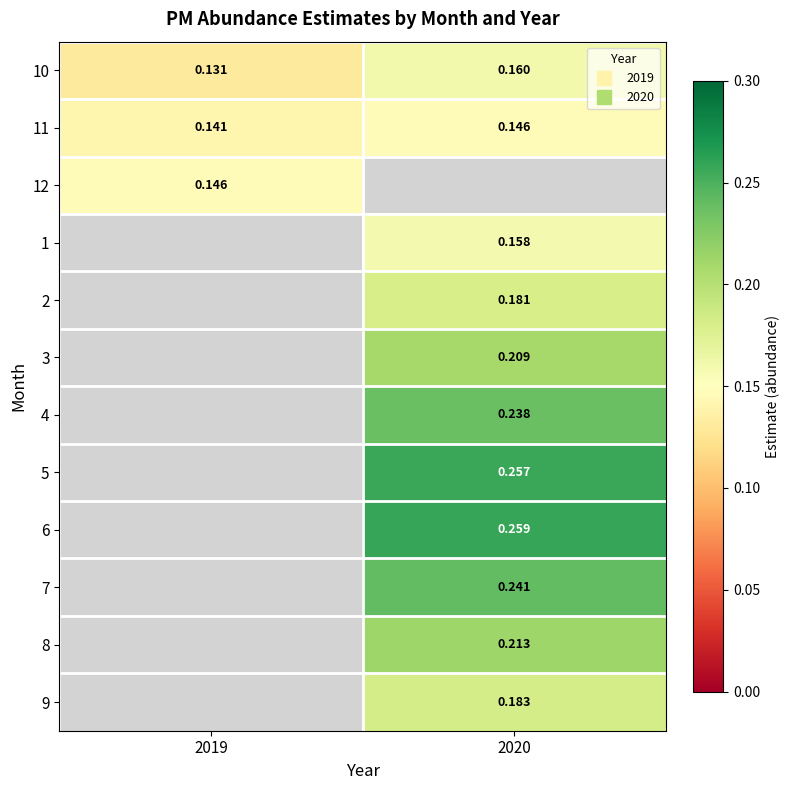

Count the number of categories in the chart.

2